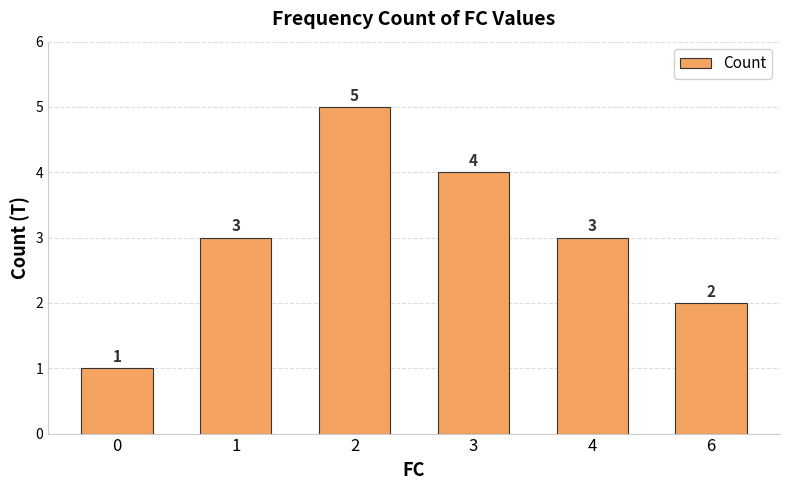

What is the value of the 1st bar from the left?

1